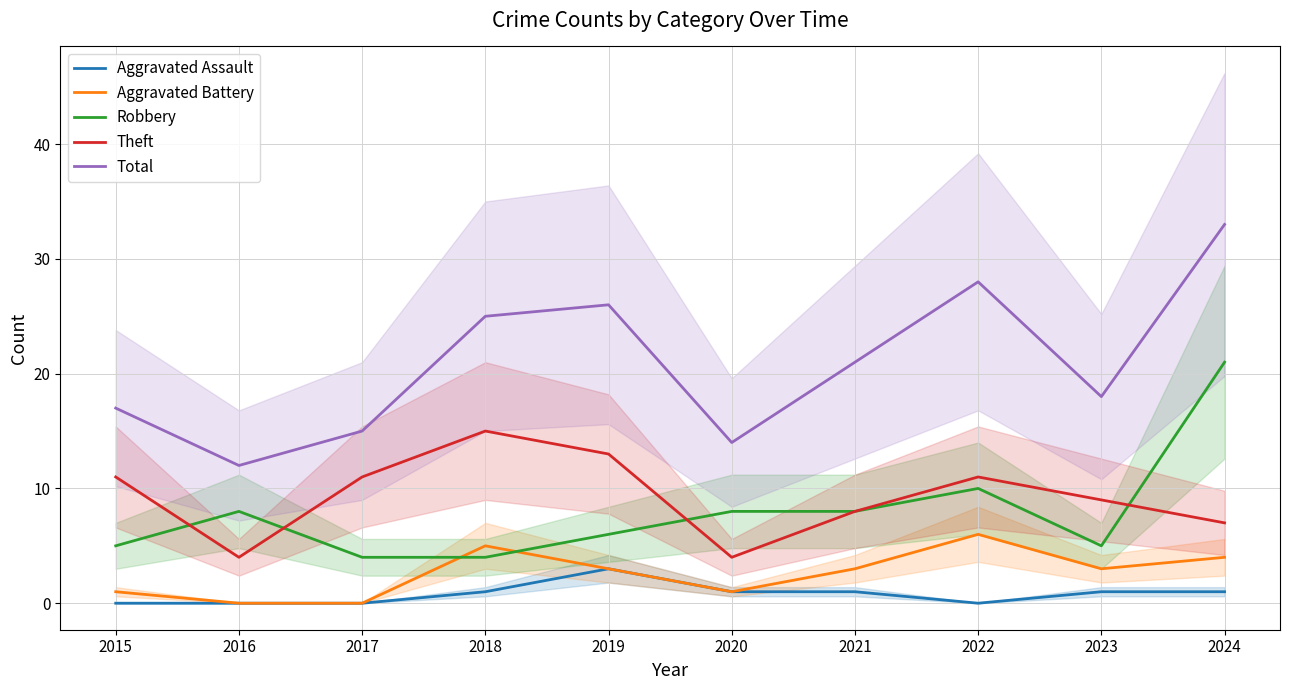

Which category has the highest value in the Robbery series?

2024